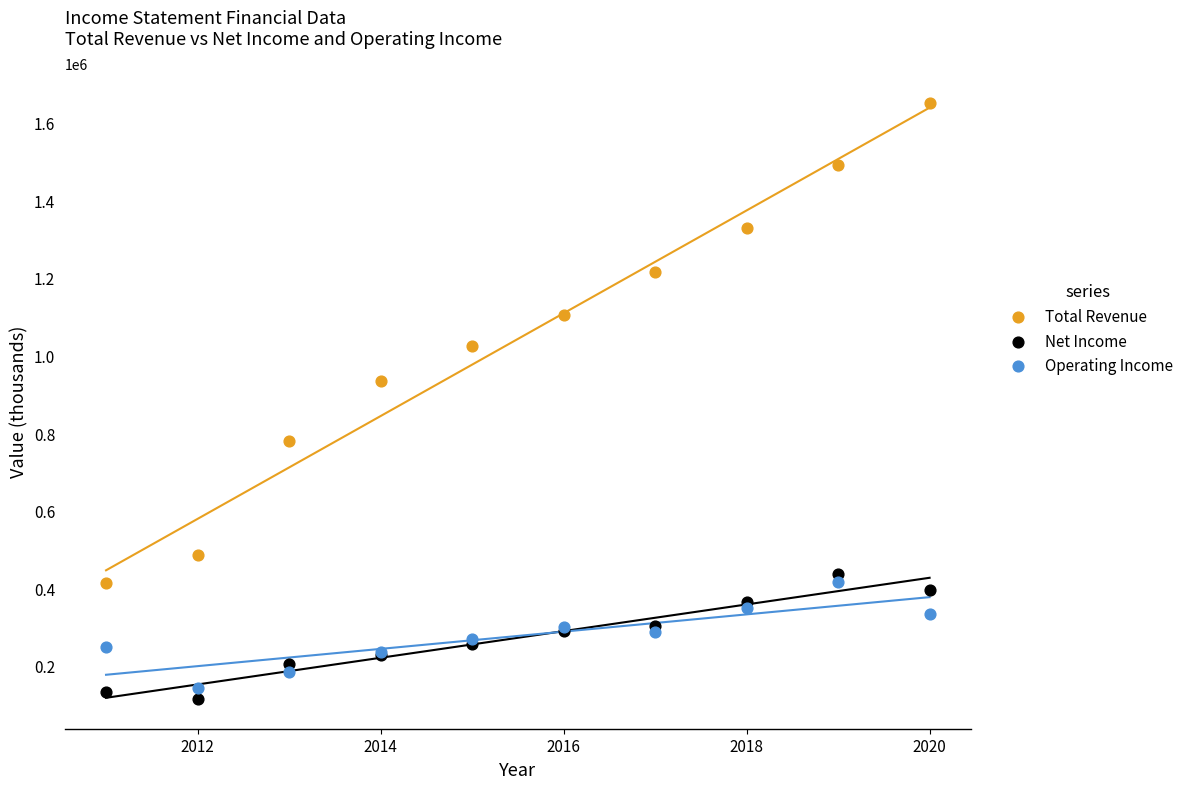

Across all series, what Y value is closest to 883050?

933500